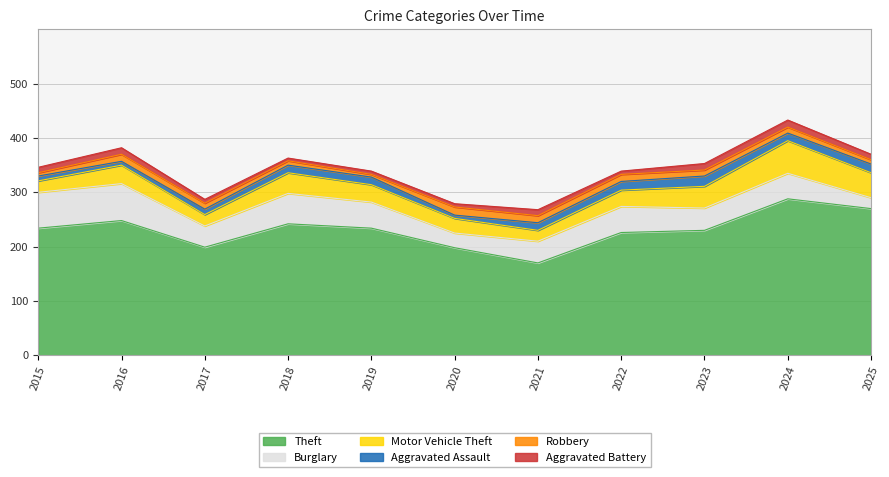

Which series has the widest spread of values?

Theft